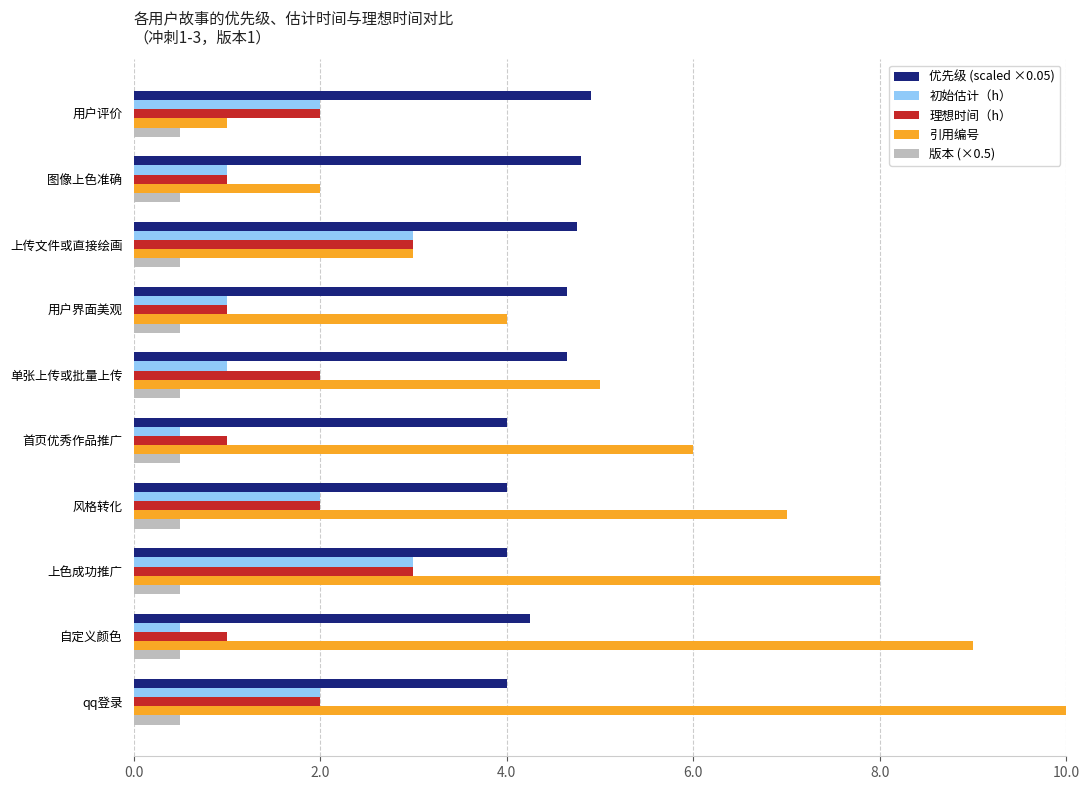

What are all the series names shown in the legend?

优先级 (scaled ×0.05), 初始估计（h）, 理想时间（h）, 引用编号, 版本 (×0.5)